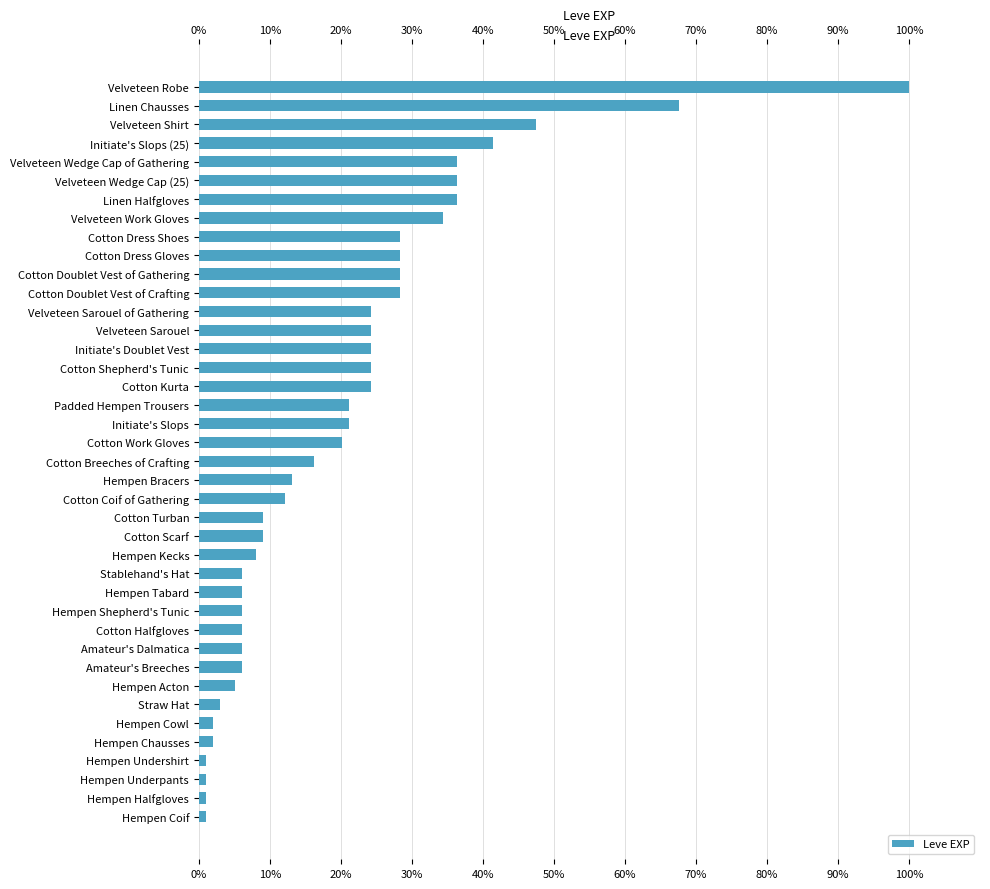

Approximately how many times larger is the value at 12 compared to 50%?

0.7